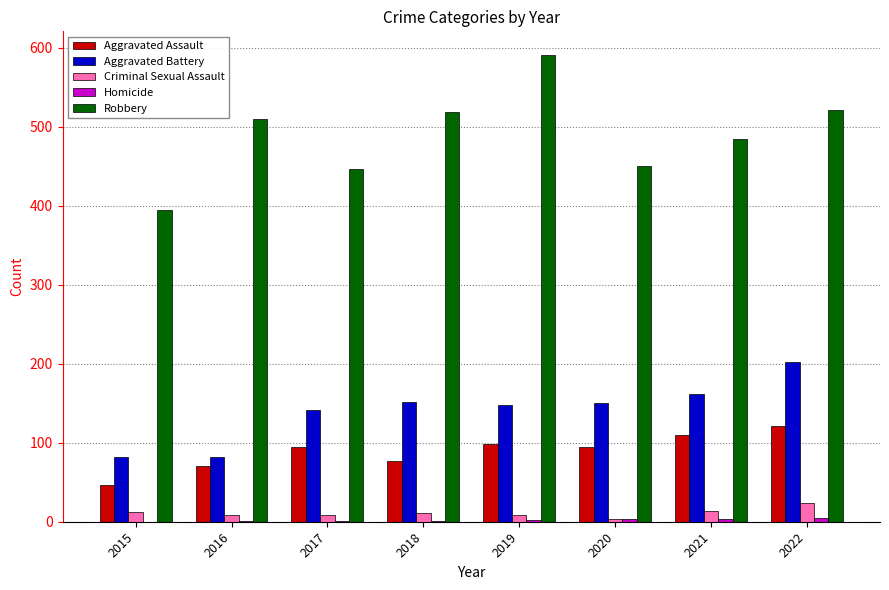

What is the greatest value displayed?

591